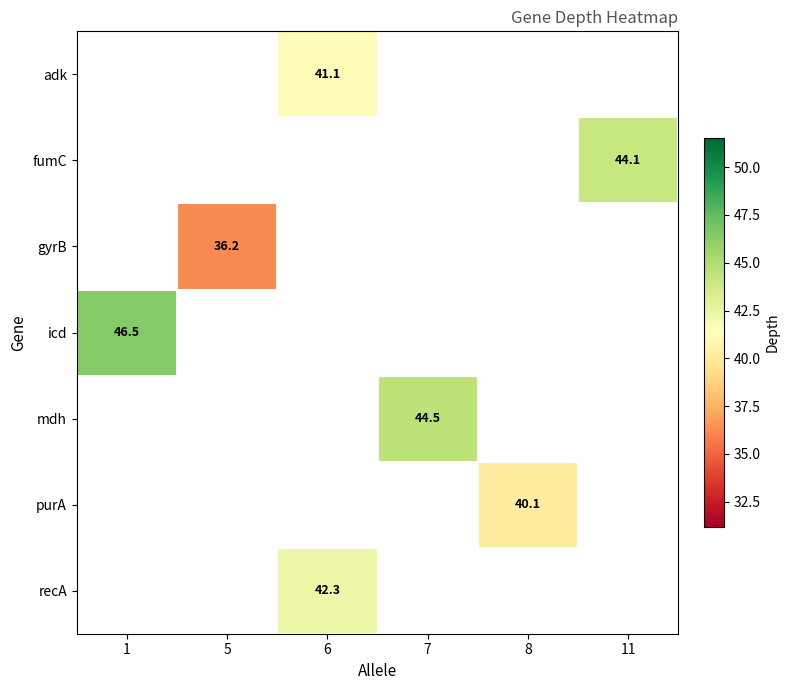

How many values in icd are above zero?

1